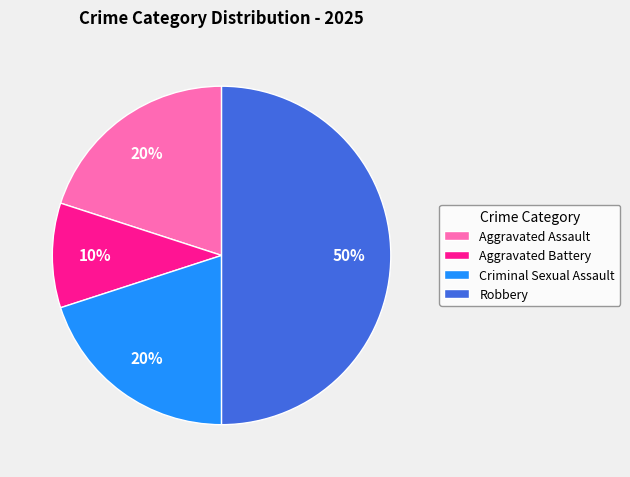

Is the sum of Aggravated Battery and Robbery greater than half?

Yes